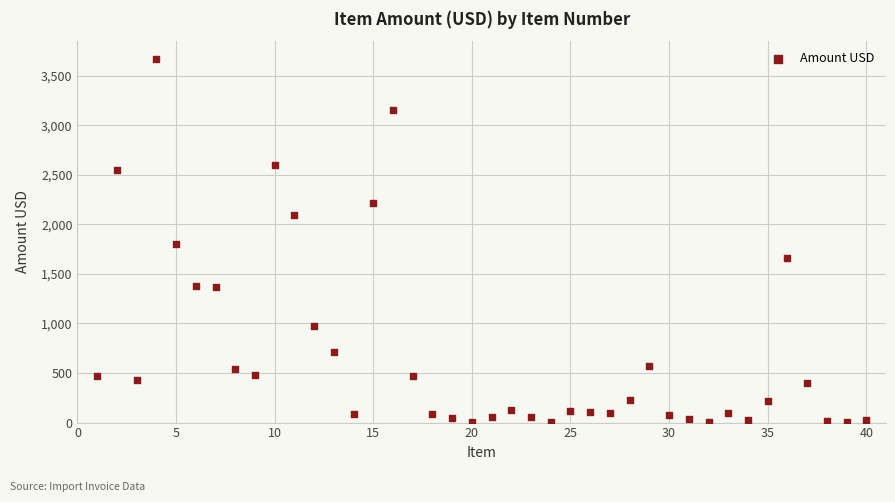

What is the range of Y values (max minus min)?

3661.5